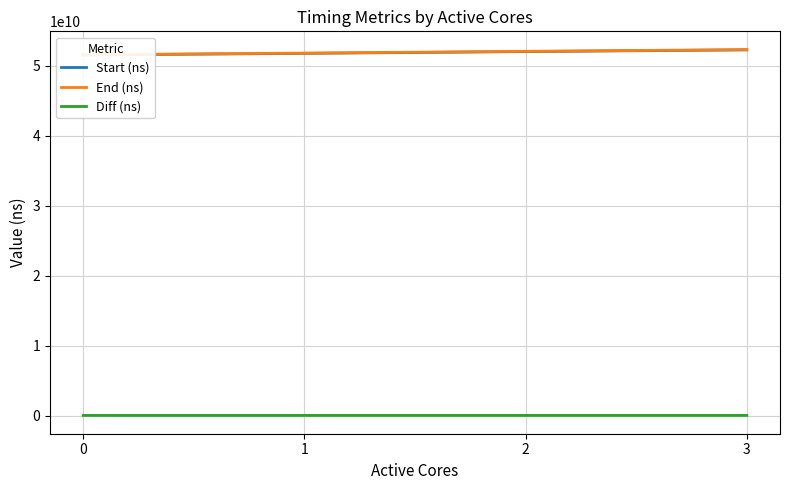

What are all the series names shown in the legend?

Start (ns), End (ns), Diff (ns)